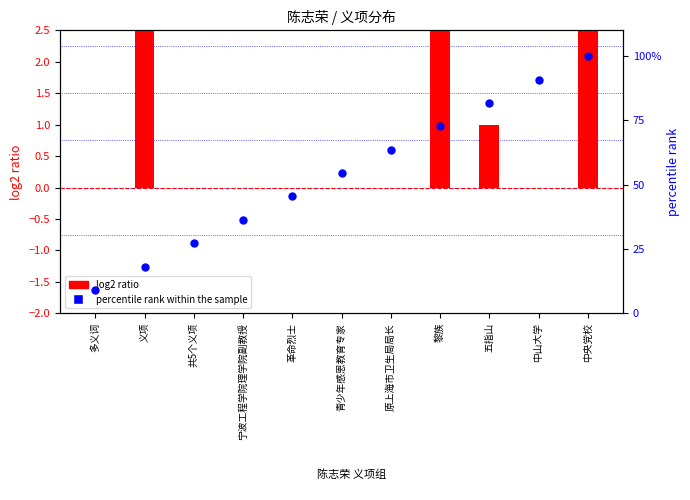

At which category is the sum across all series the highest?

中央党校